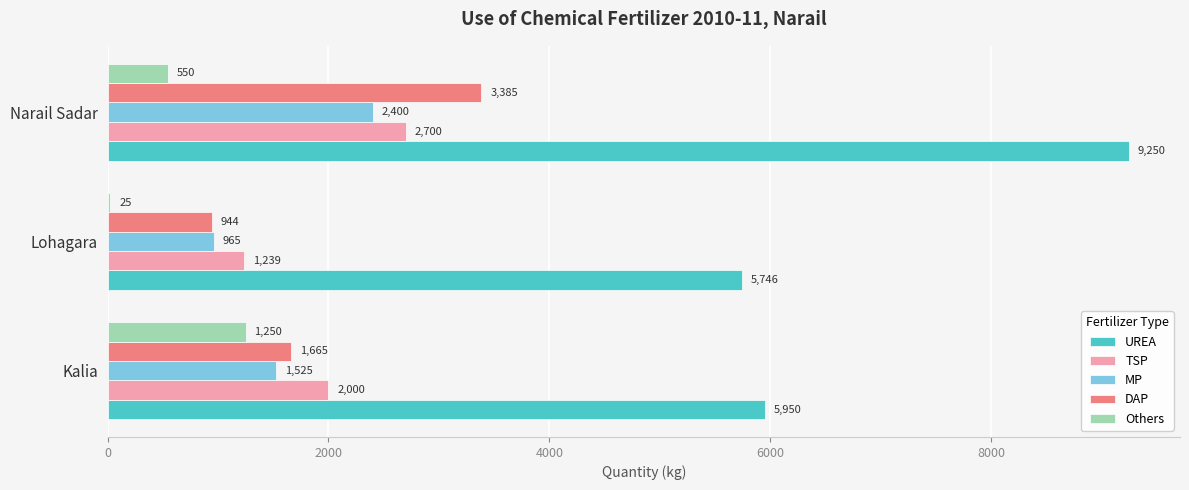

The value of Others at Kalia is 395. True or false?

False